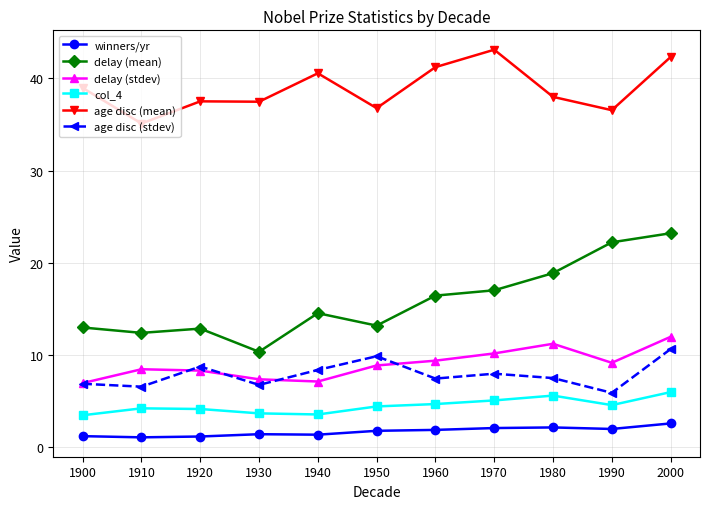

At which label does winners/yr reach its peak?

2000